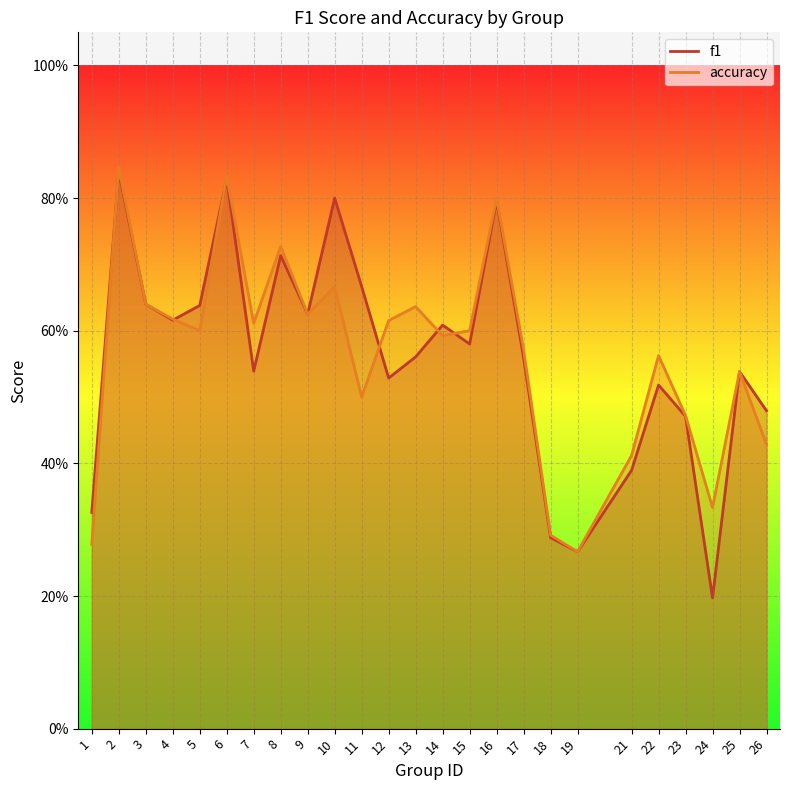

How many accuracy values are between 0 and 1?

25